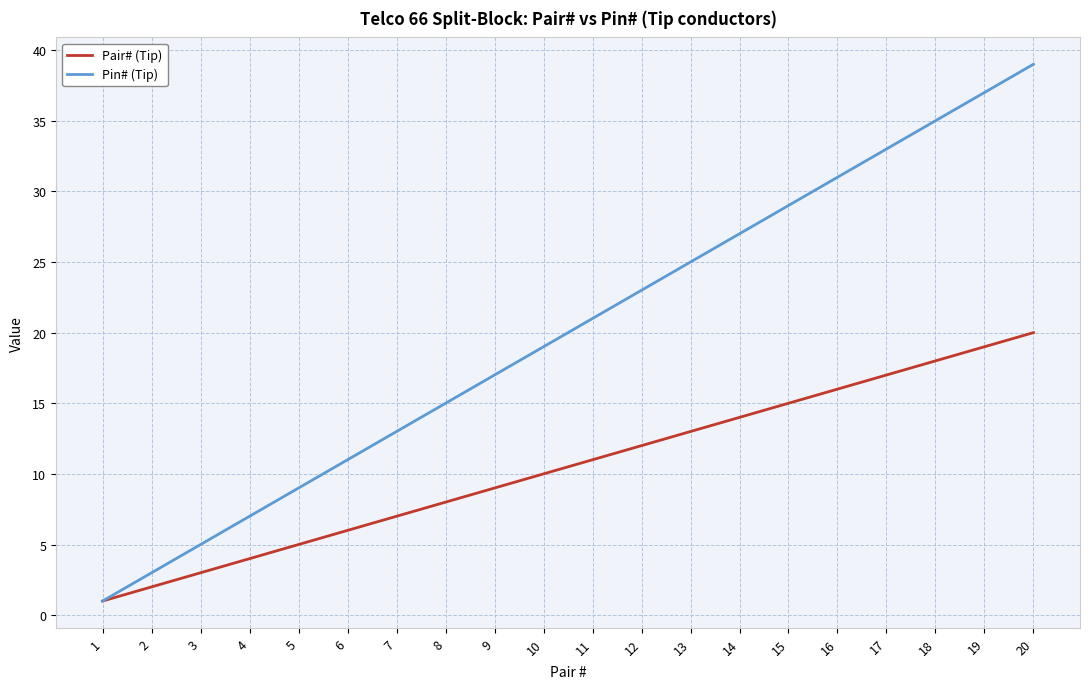

Is it true that Pair# (Tip) equals 4 at 4?

True